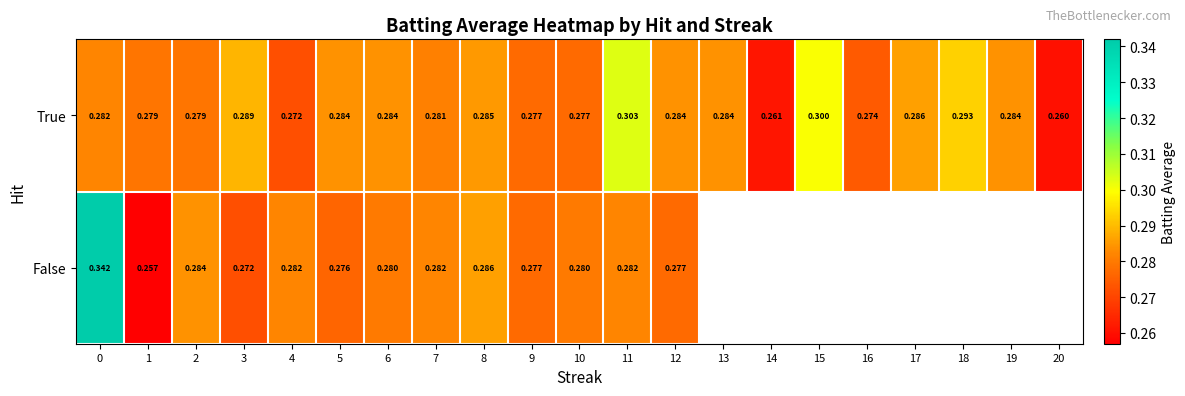

Between 4 and 11, which series saw the biggest shift?

True